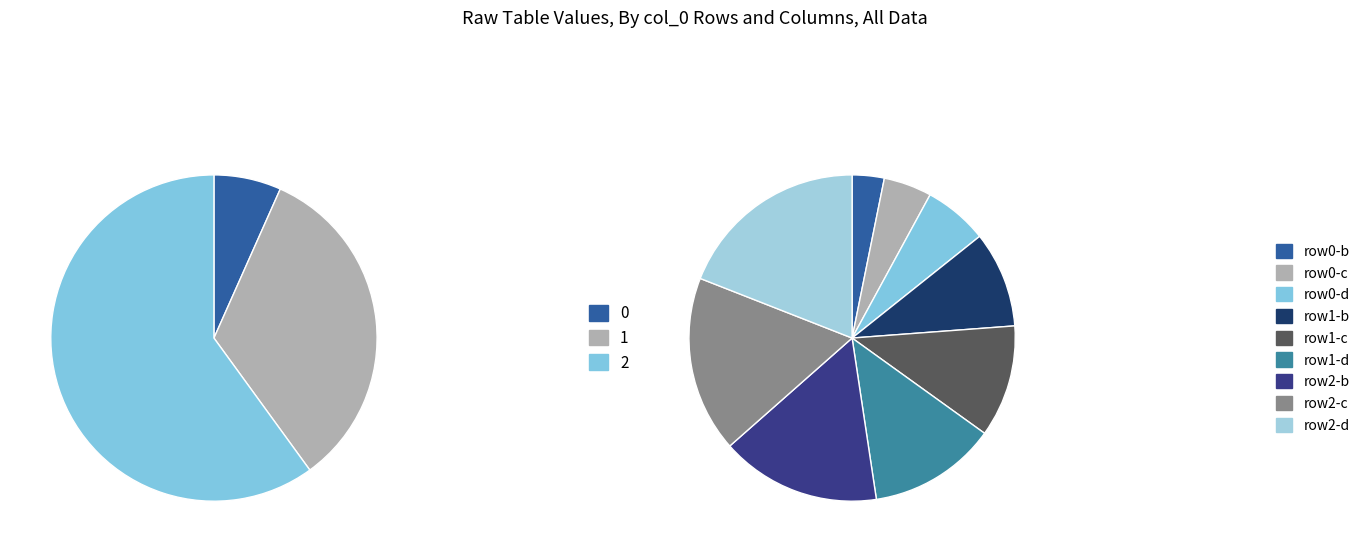

The 1 slice represents 33% of the pie. True or false?

True